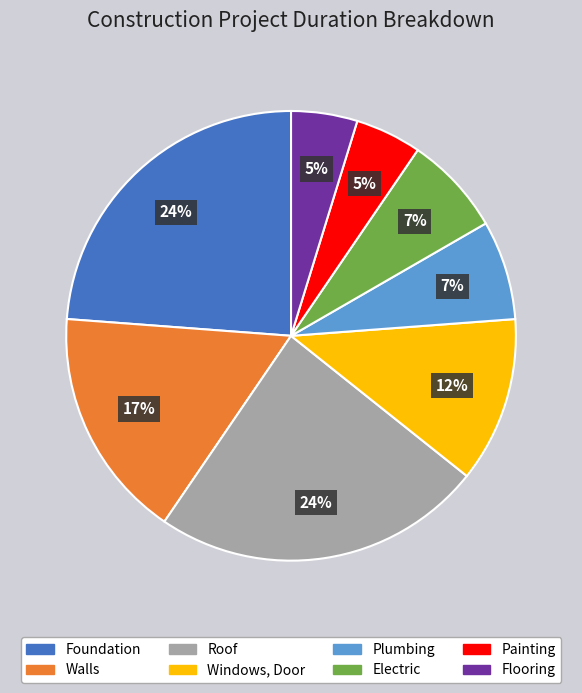

Combined, do Electric and Foundation account for over 50%?

No